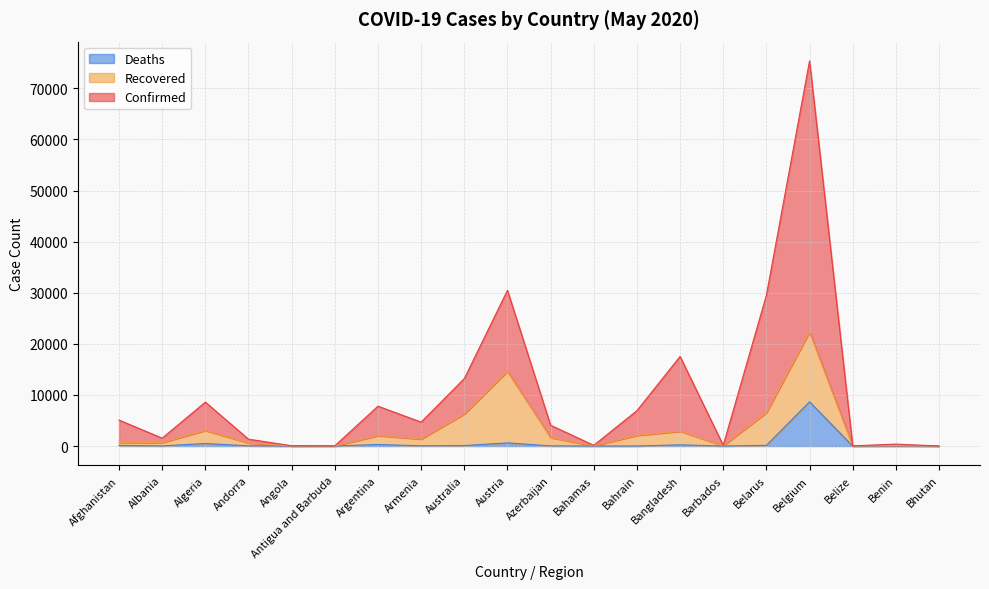

What is the difference between the Confirmed values at Belarus and Belgium?

45869